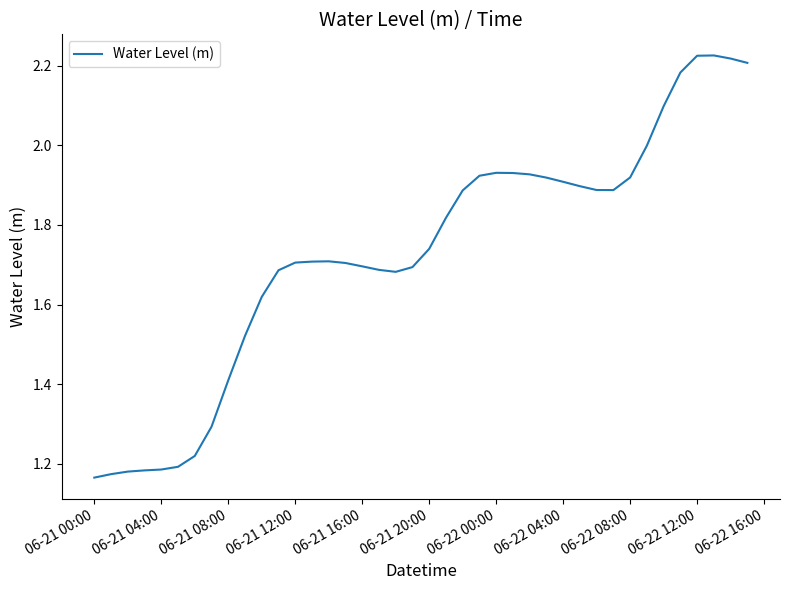

What is the difference between the maximum and minimum values?

1.1